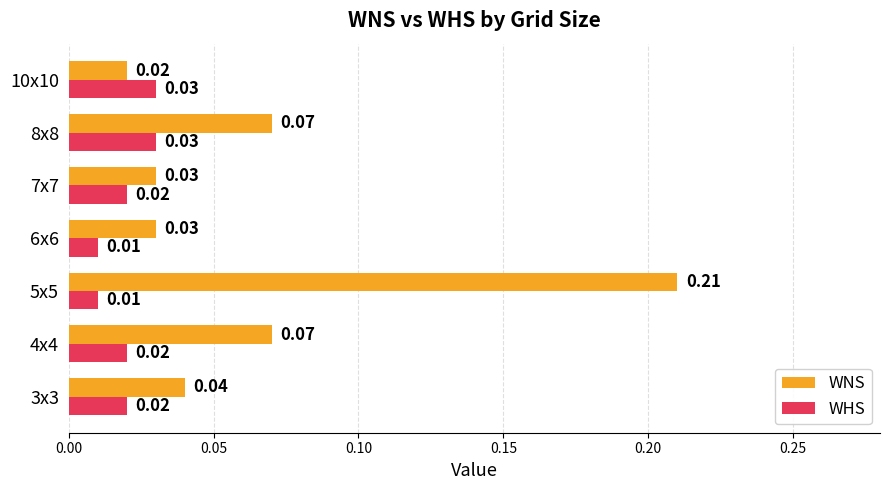

Which series has the largest total across all categories?

WNS